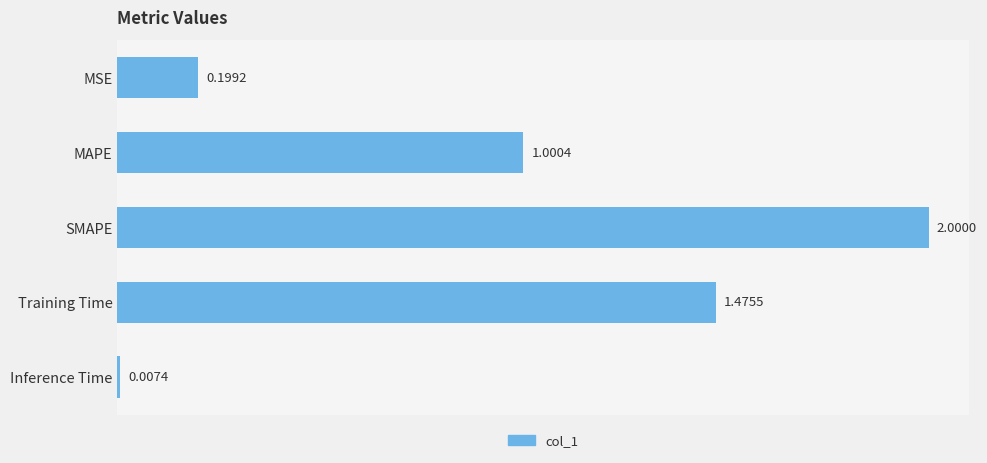

What is the difference between the maximum and second lowest values?

1.8